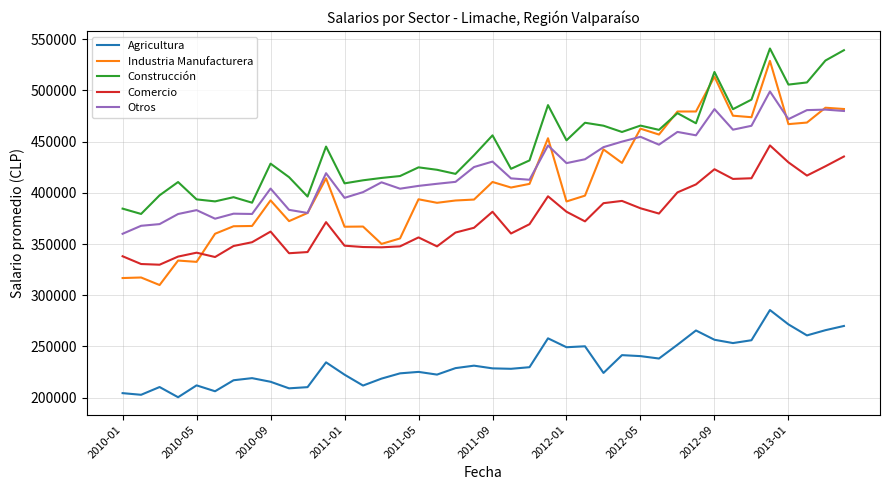

What is the difference between the second highest and minimum values in the Industria Manufacturera series?

203473